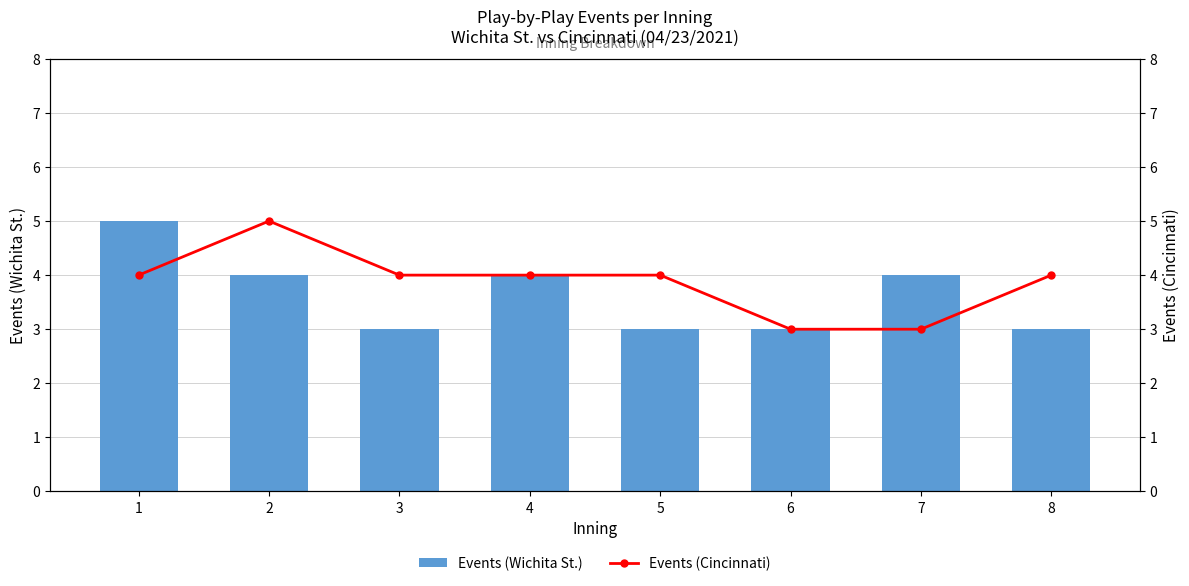

What are all the series names shown in the legend?

Events (Wichita St.), Events (Cincinnati)